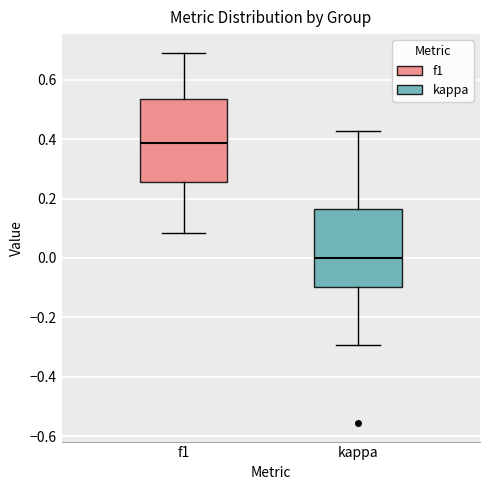

Reading left to right, transcribe this box plot: for each box, give where its median line is, the range the box spans, and where its two whiskers end, as read against the y-axis. The values are not printed on the chart, so give them approximately, as read against the axis.

f1: median 0.38, box 0.26 to 0.54, whiskers 0.08 to 0.70
kappa: median 0.00, box -0.10 to 0.16, whiskers -0.30 to 0.42